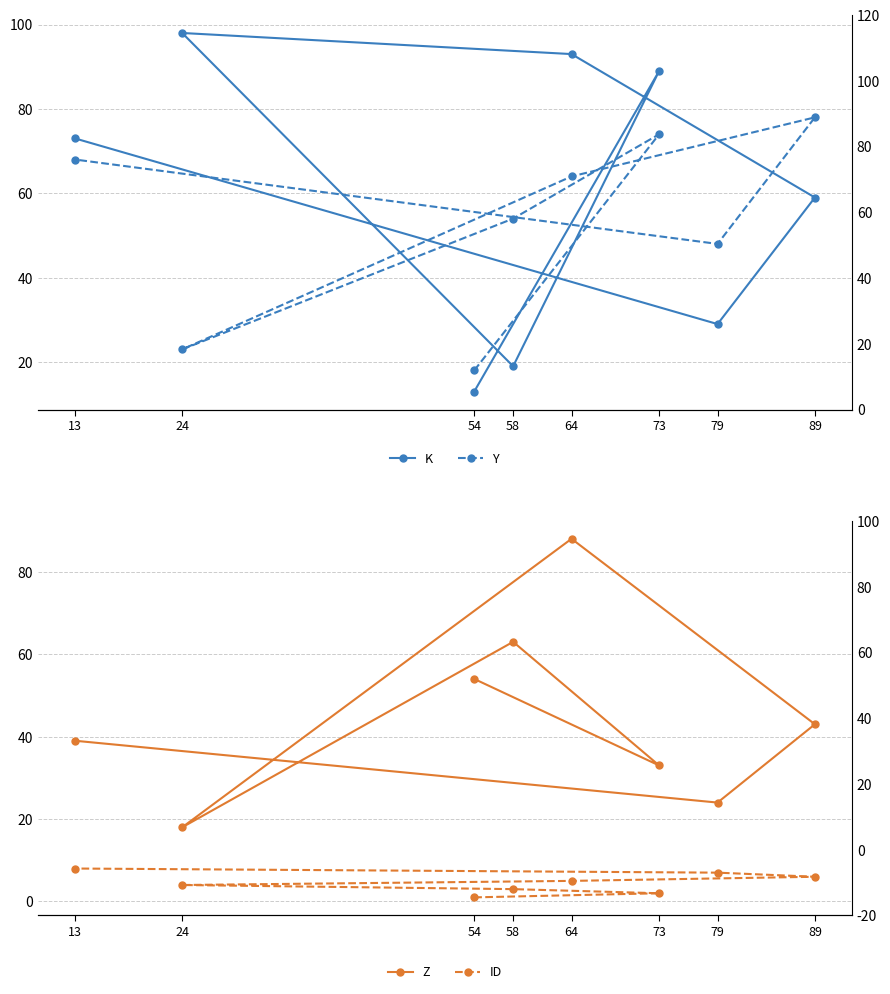

Is this an area chart (filled region under the line)?

No